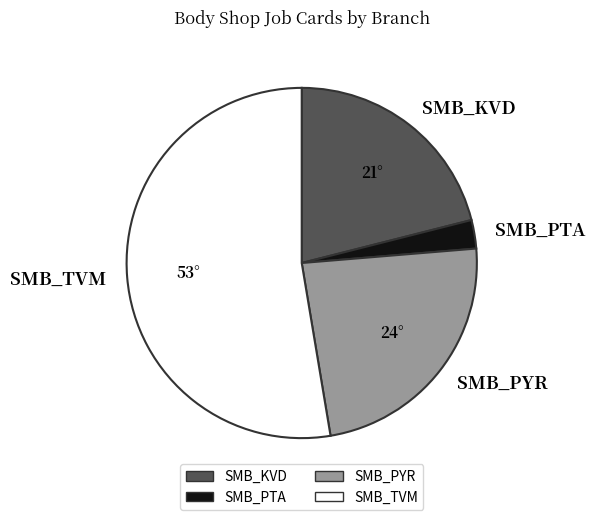

What is the largest slice in the pie chart?

SMB_TVM